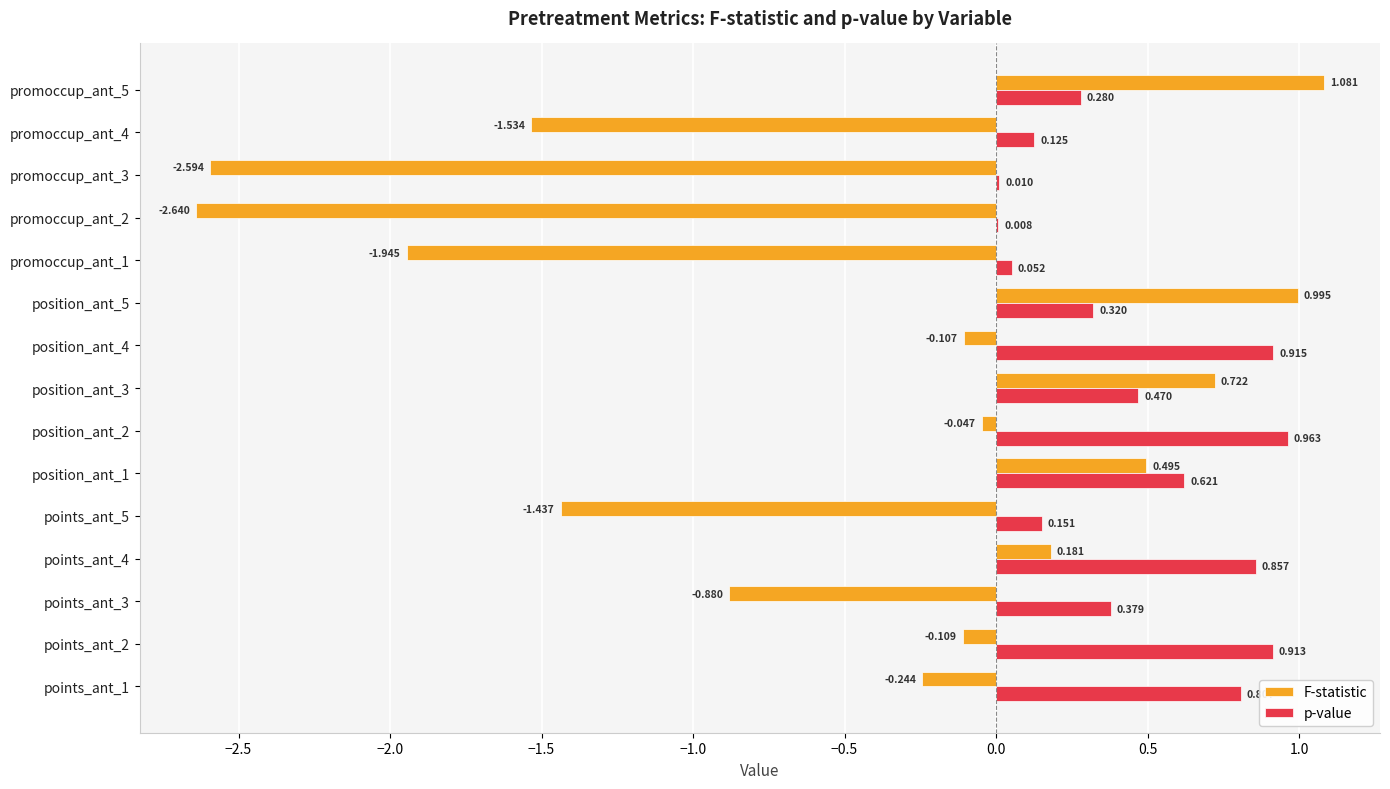

Which series has the largest total across all categories?

p-value